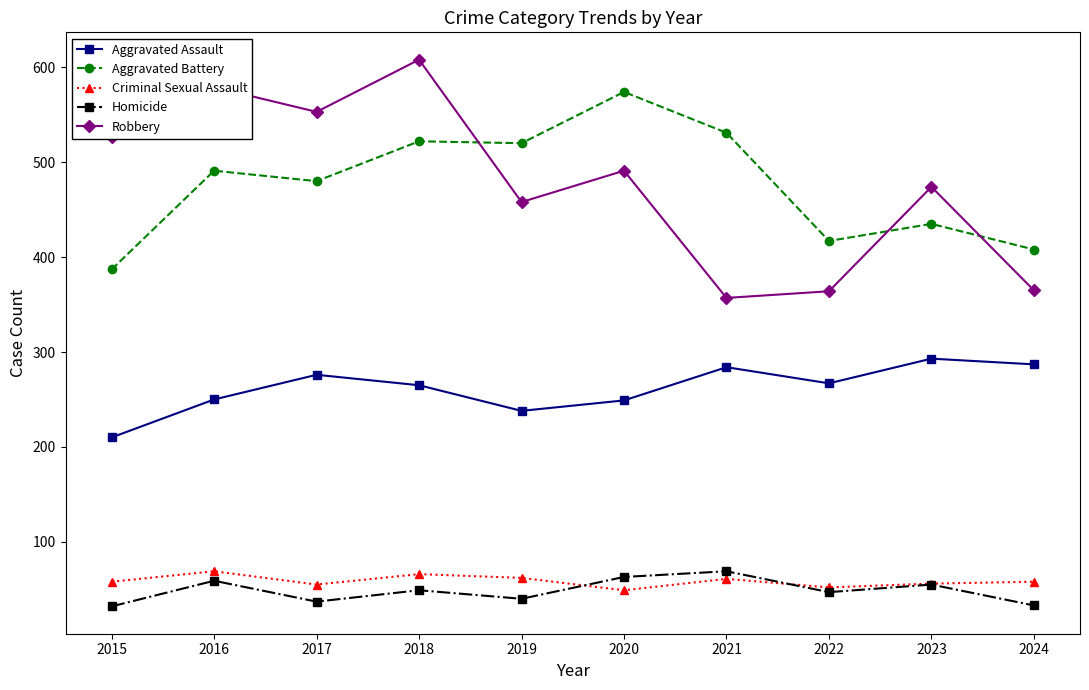

At how many categories does at least one series exceed 322?

10